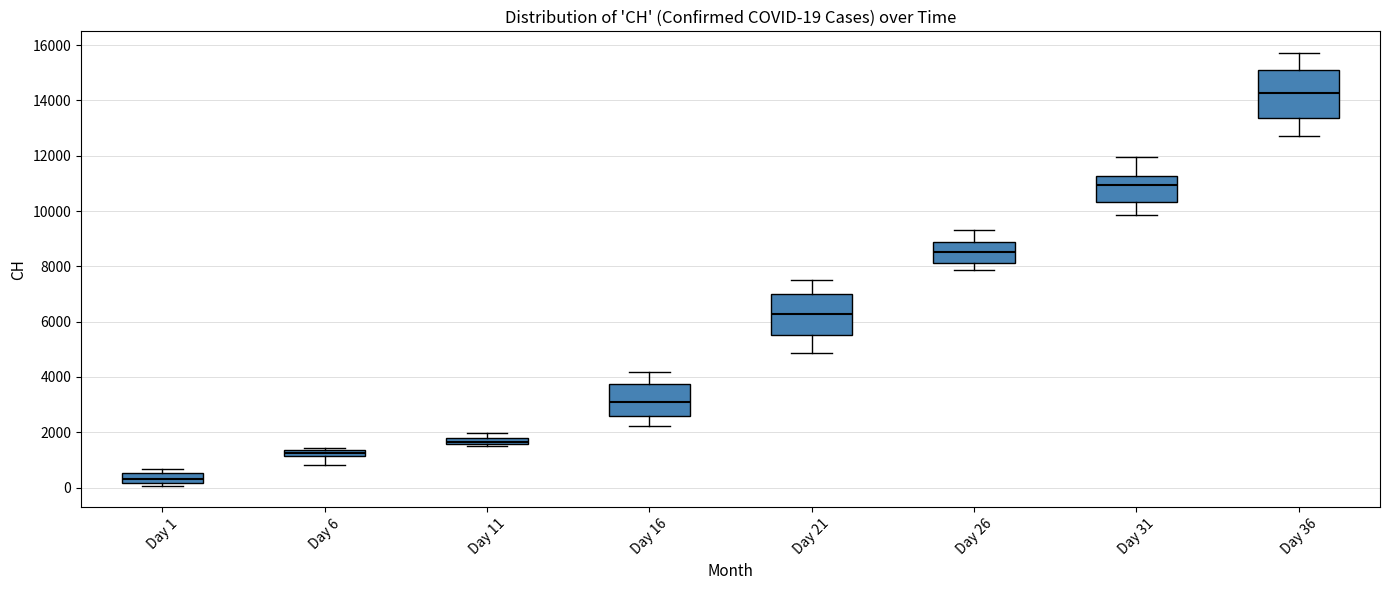

Which box's median line is the lowest?

Day 1